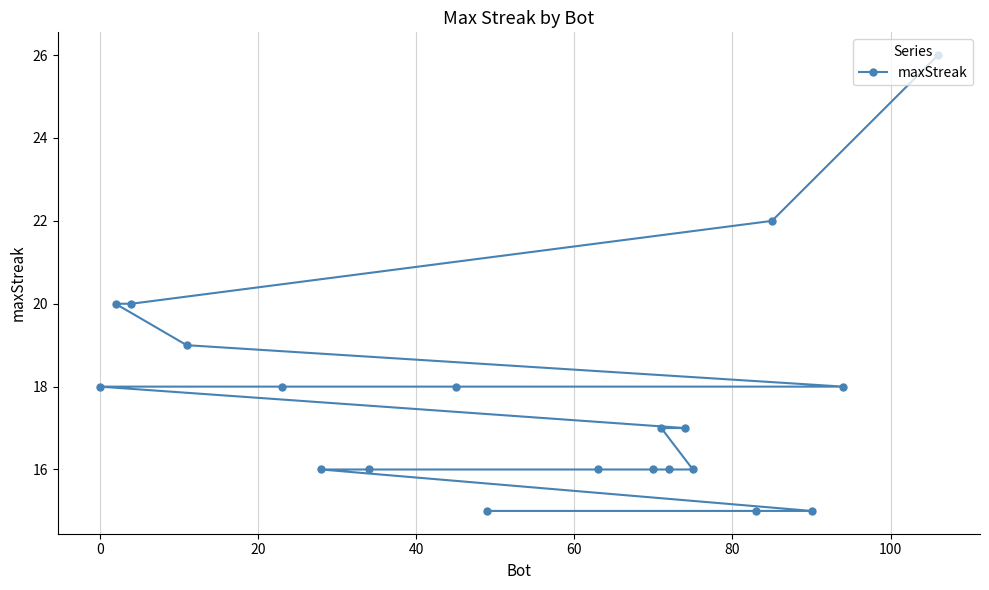

What is the value of the 8th point from the left?

18